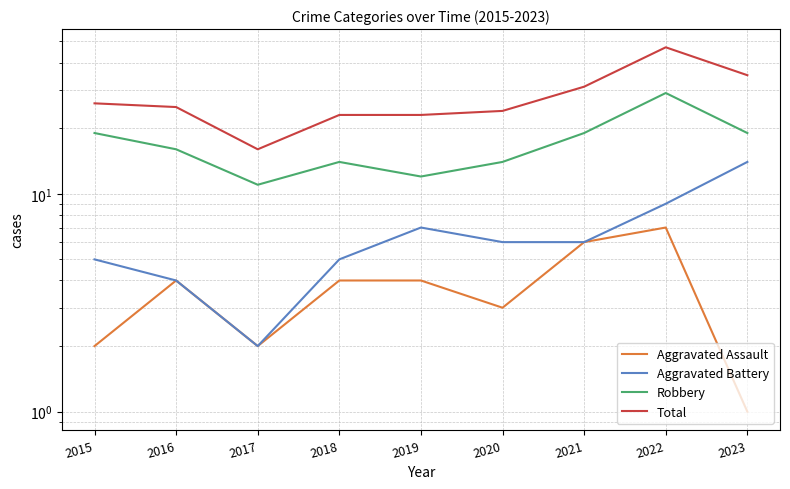

At which category does Robbery reach its first local valley?

2017